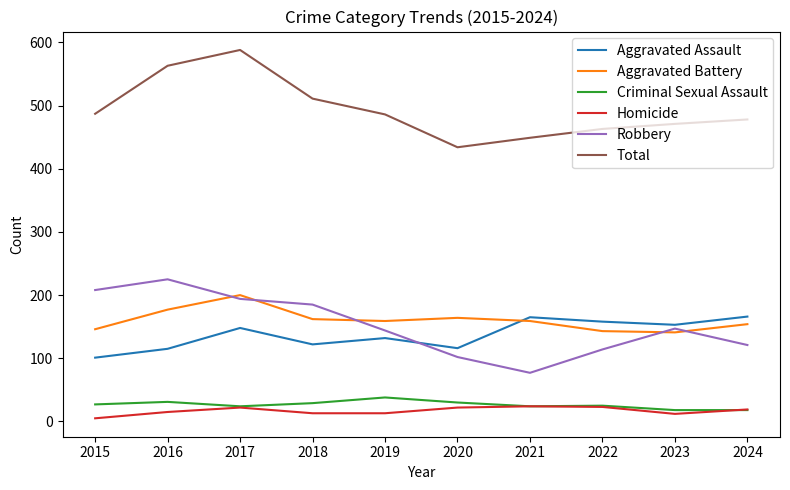

At which category is the sum across all series the highest?

2017